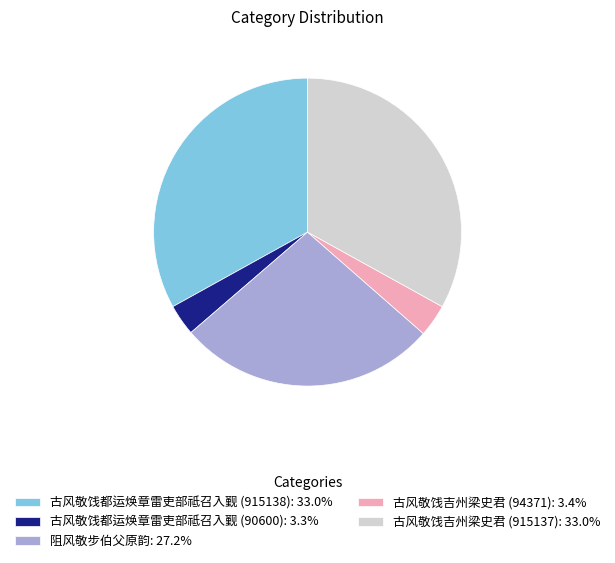

Does 古风敬饯吉州梁史君 (915137): 33.0% represent more than half of the total?

No